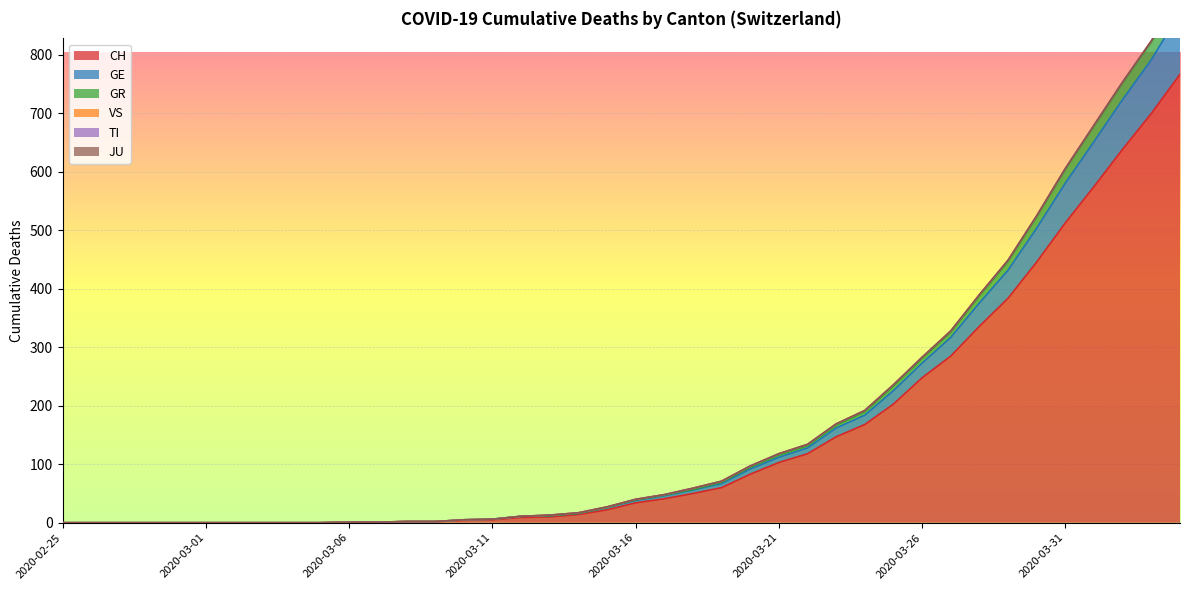

What is the maximum value for CH?

767